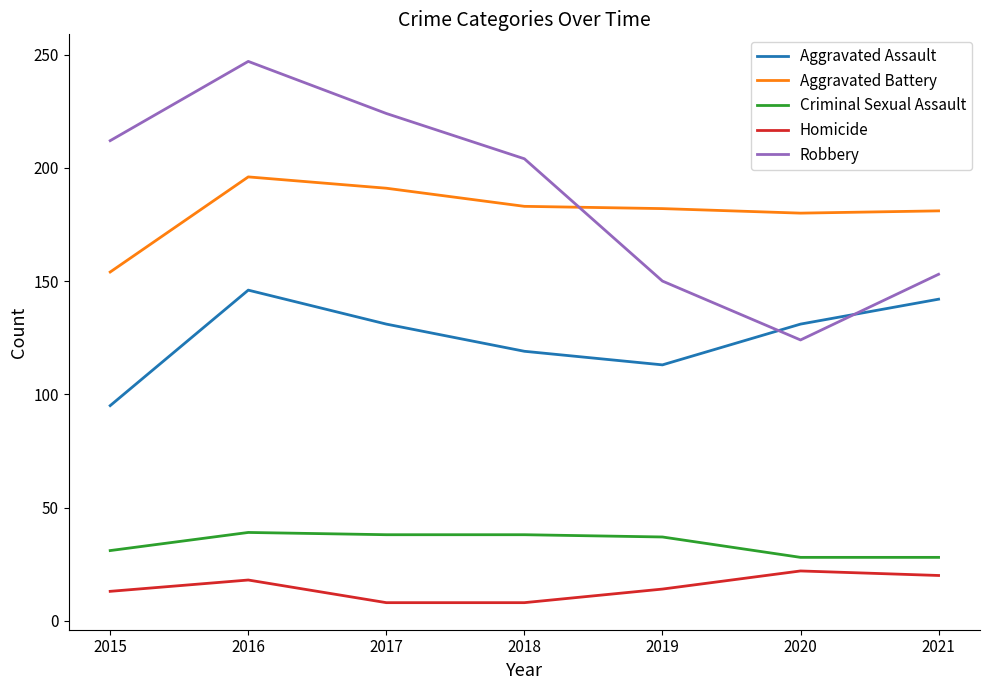

The value of Robbery at 2015 is 212. True or false?

True